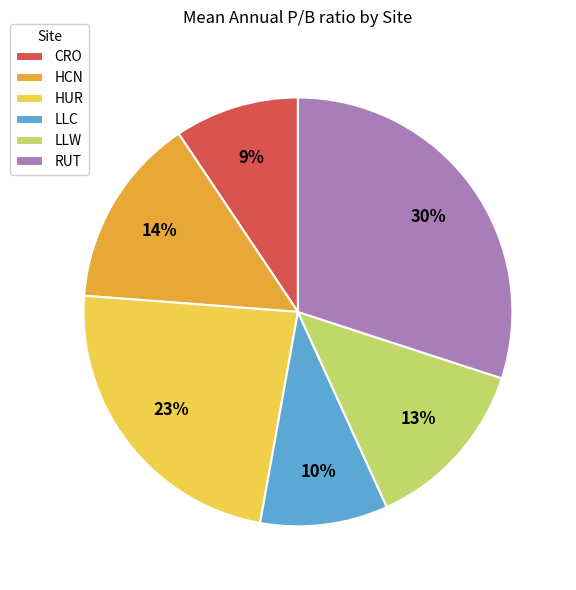

Is LLC the majority of the pie?

No